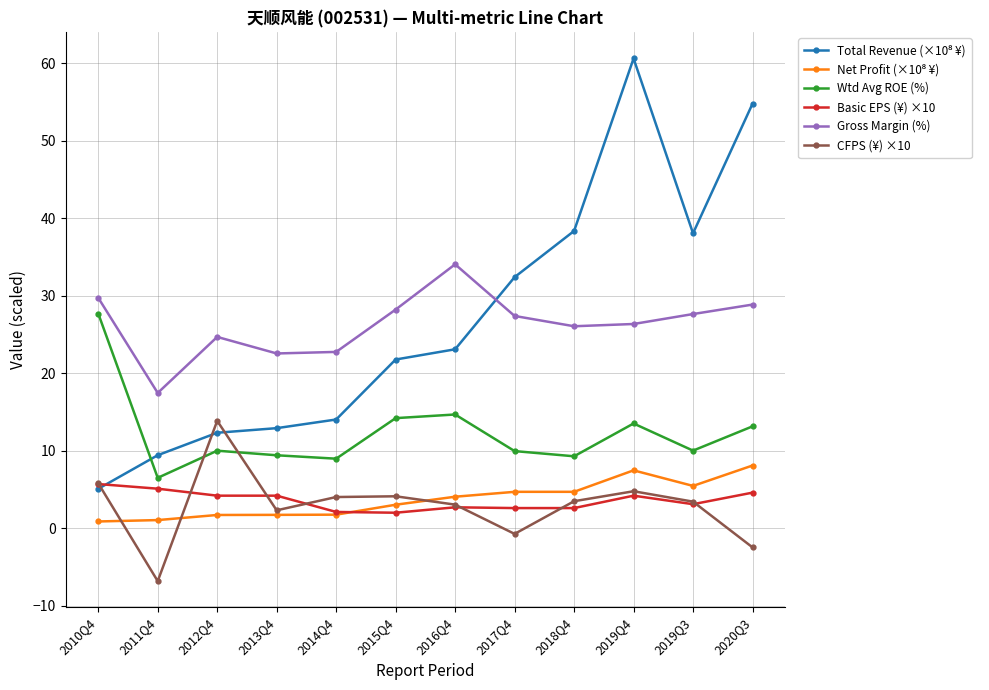

What is the label of the 8th point from the right?

2014Q4